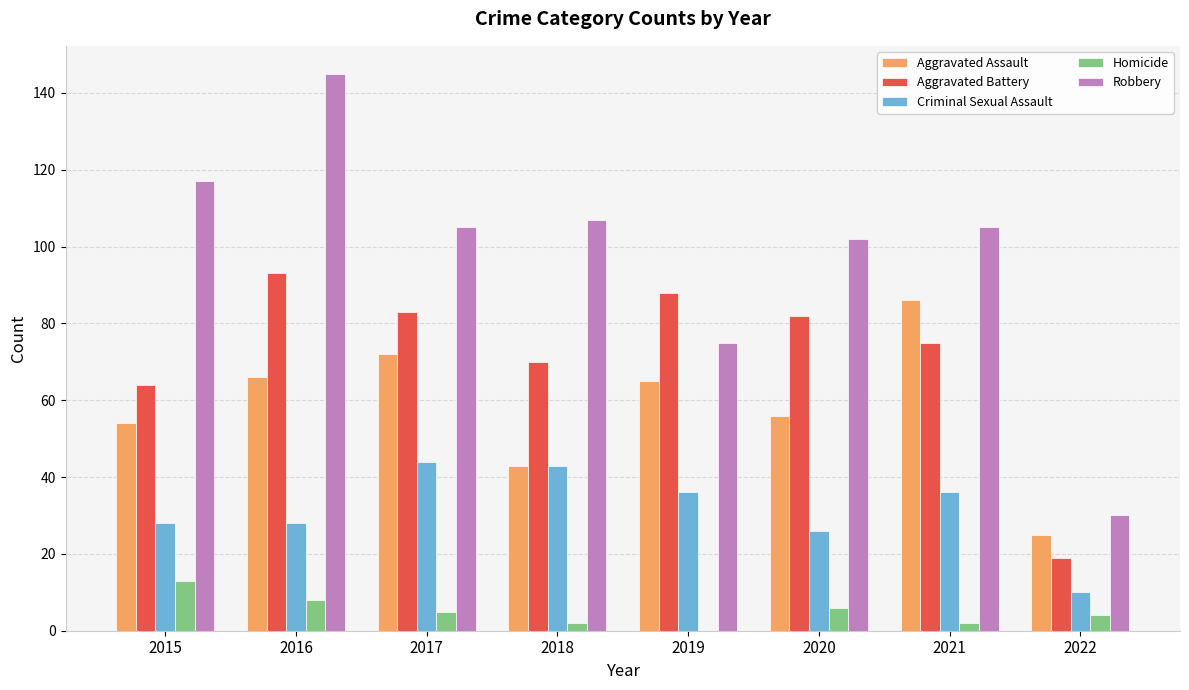

Reading right to left, list all the values displayed in this chart.

Aggravated Assault: 25	86	56	65	43	72	66	54
Aggravated Battery: 19	75	82	88	70	83	93	64
Criminal Sexual Assault: 10	36	26	36	43	44	28	28
Homicide: 4	2	6	0	2	5	8	13
Robbery: 30	105	102	75	107	105	145	117